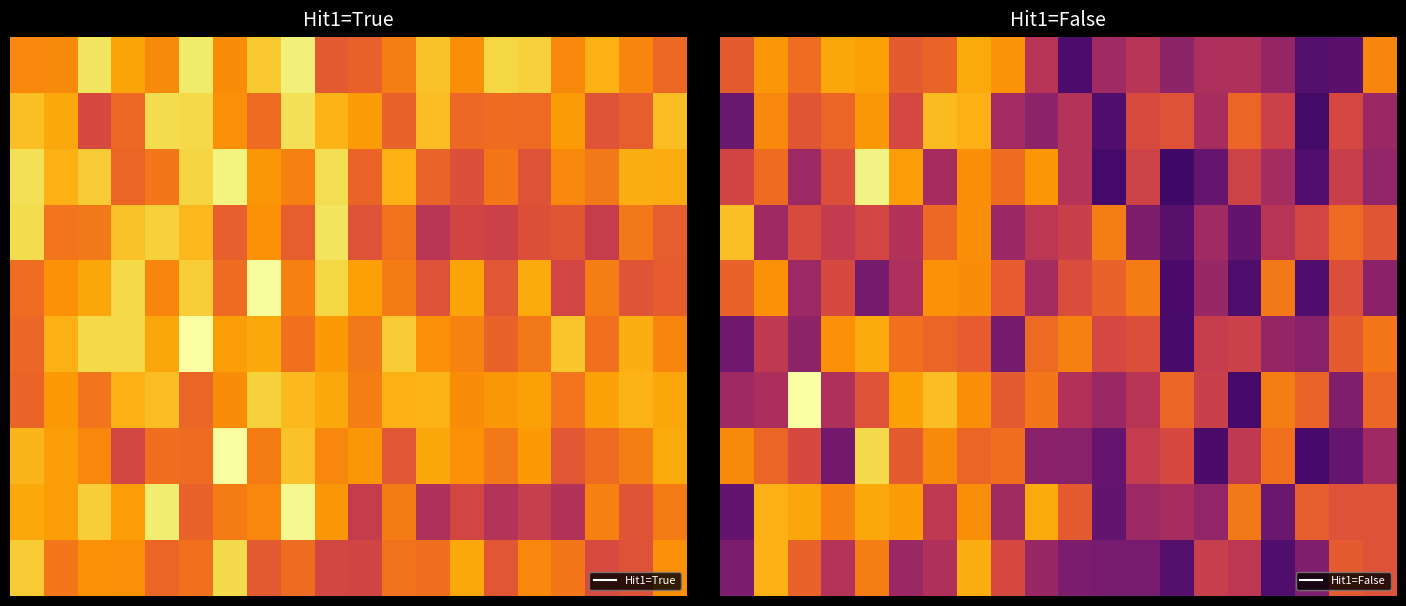

What is the total value across all series at 17?

1.2